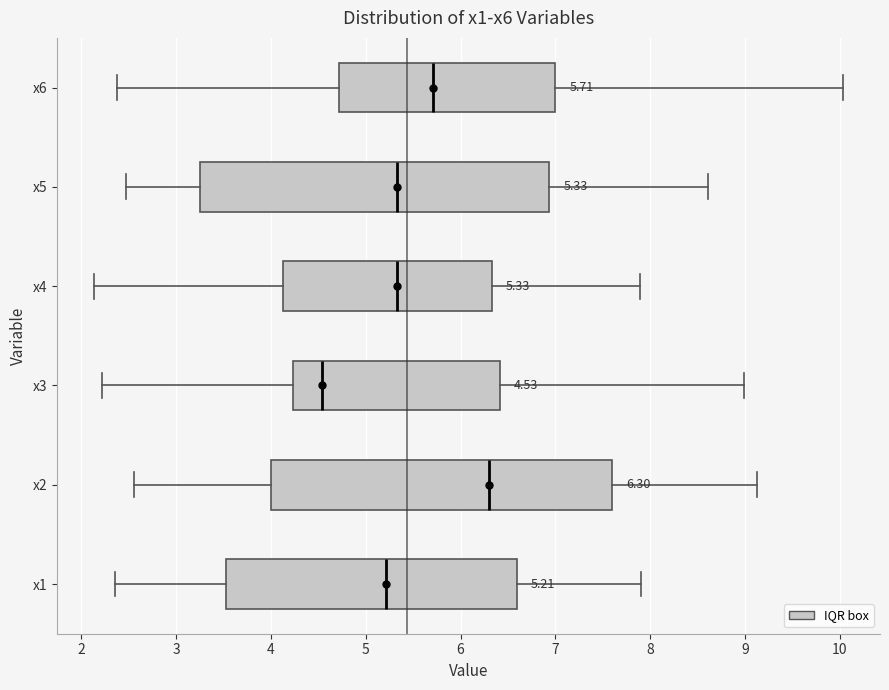

Which box's median line is the furthest to the left?

x3